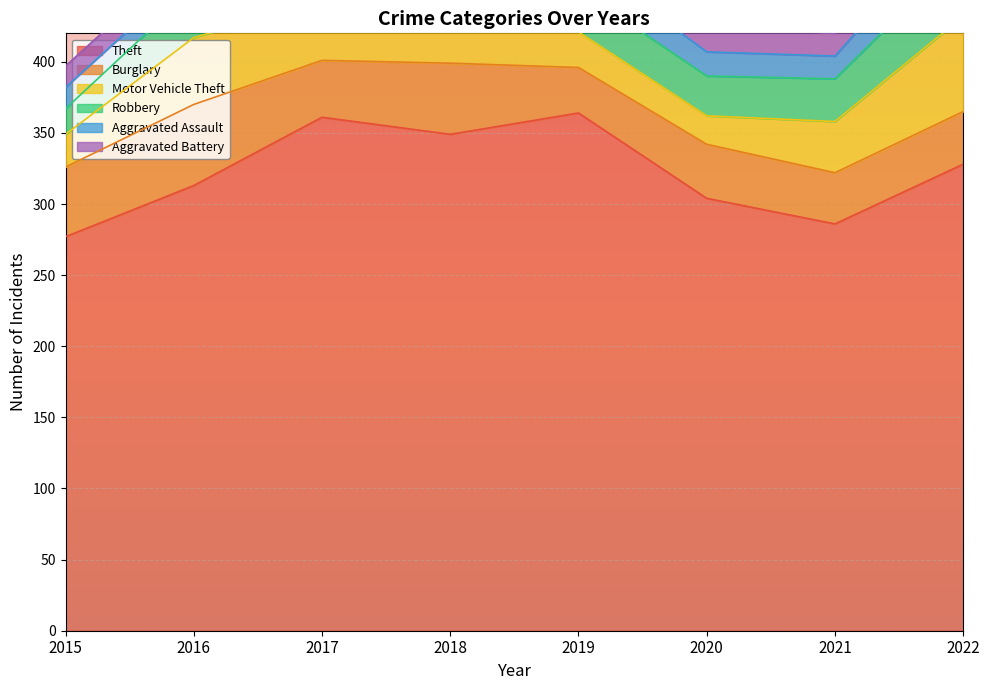

What is the value of the Burglary point at the 1st from the left?

49